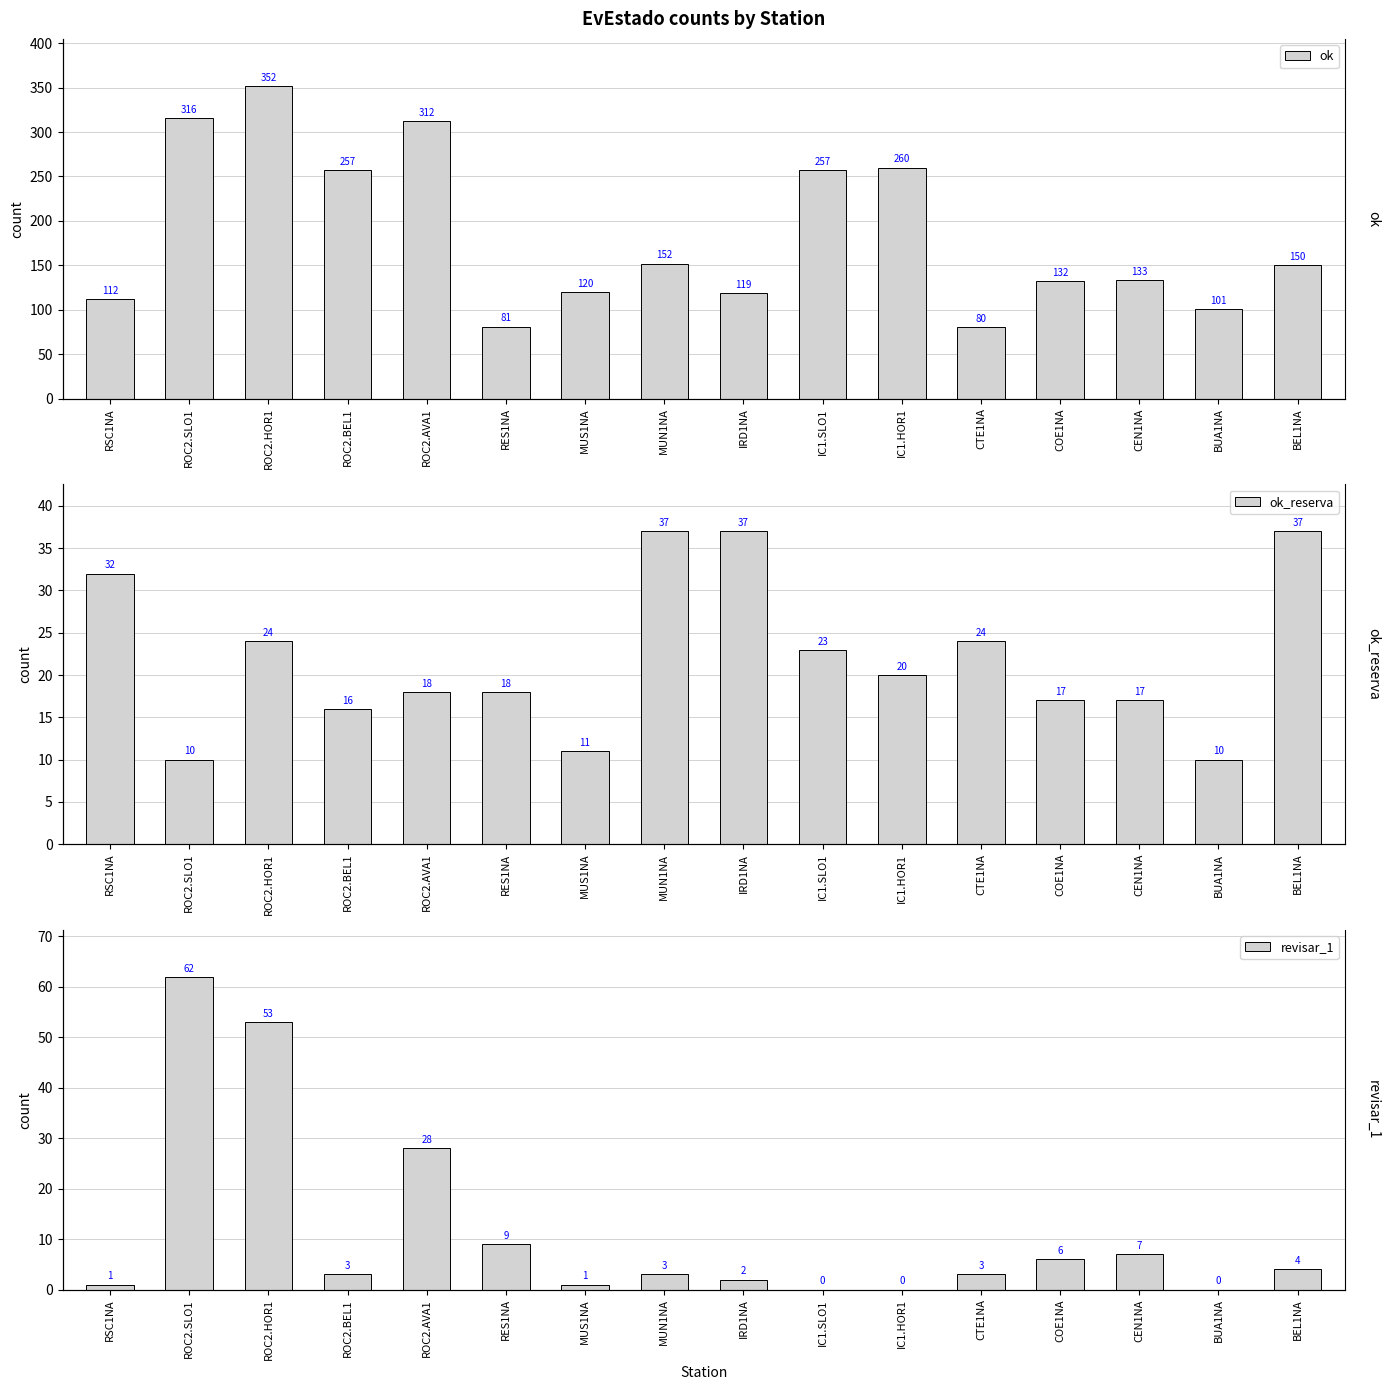

True or false: ok_reserva has a value of 13 at IC1.SLO1.

False